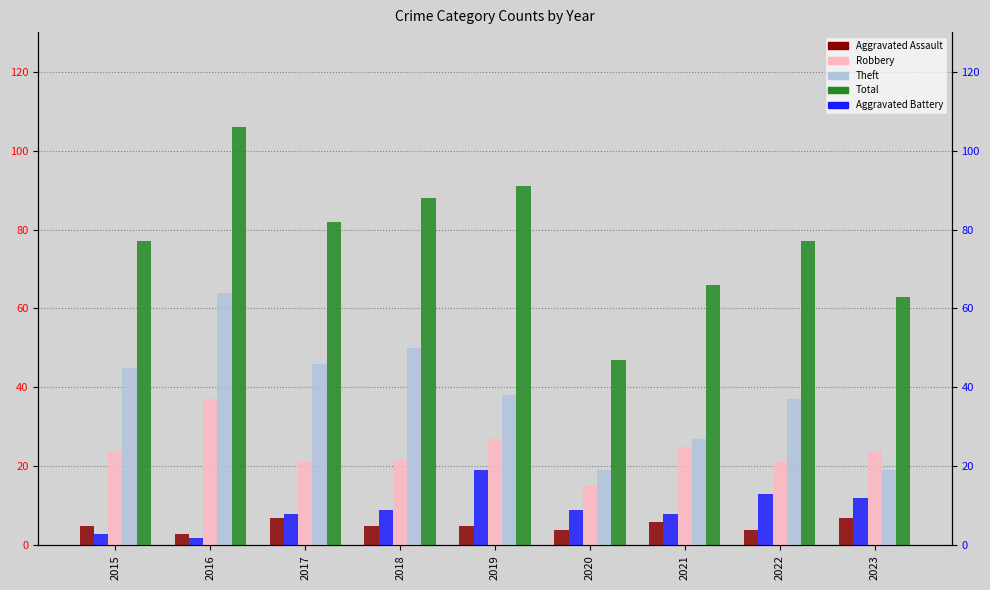

The value of Robbery at 2022 is 21. True or false?

True